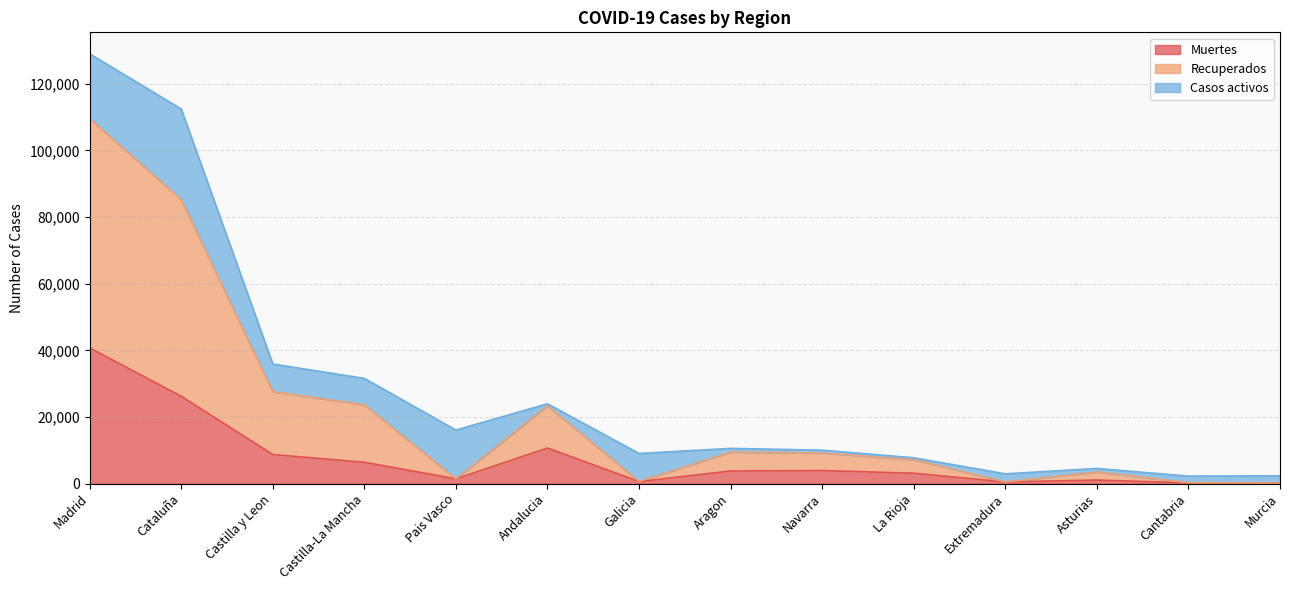

What is the sum of all Muertes values?

107425